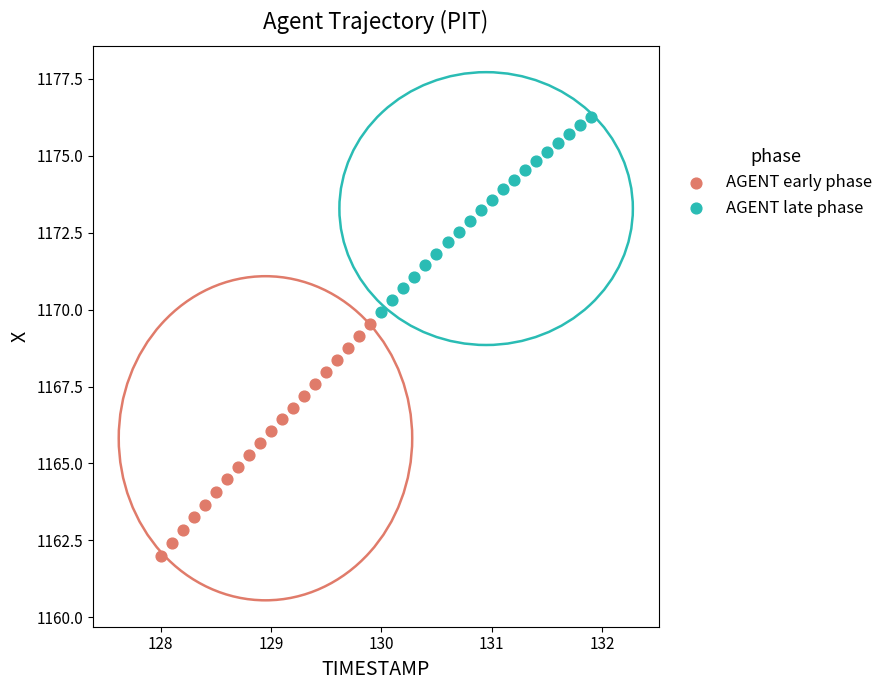

Which series contains the highest Y value?

AGENT late phase